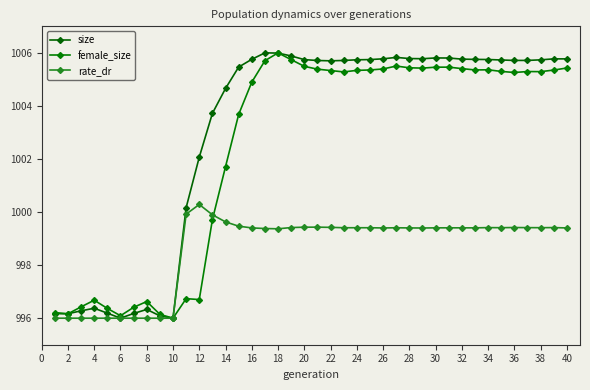

How many series are shown in this chart?

3